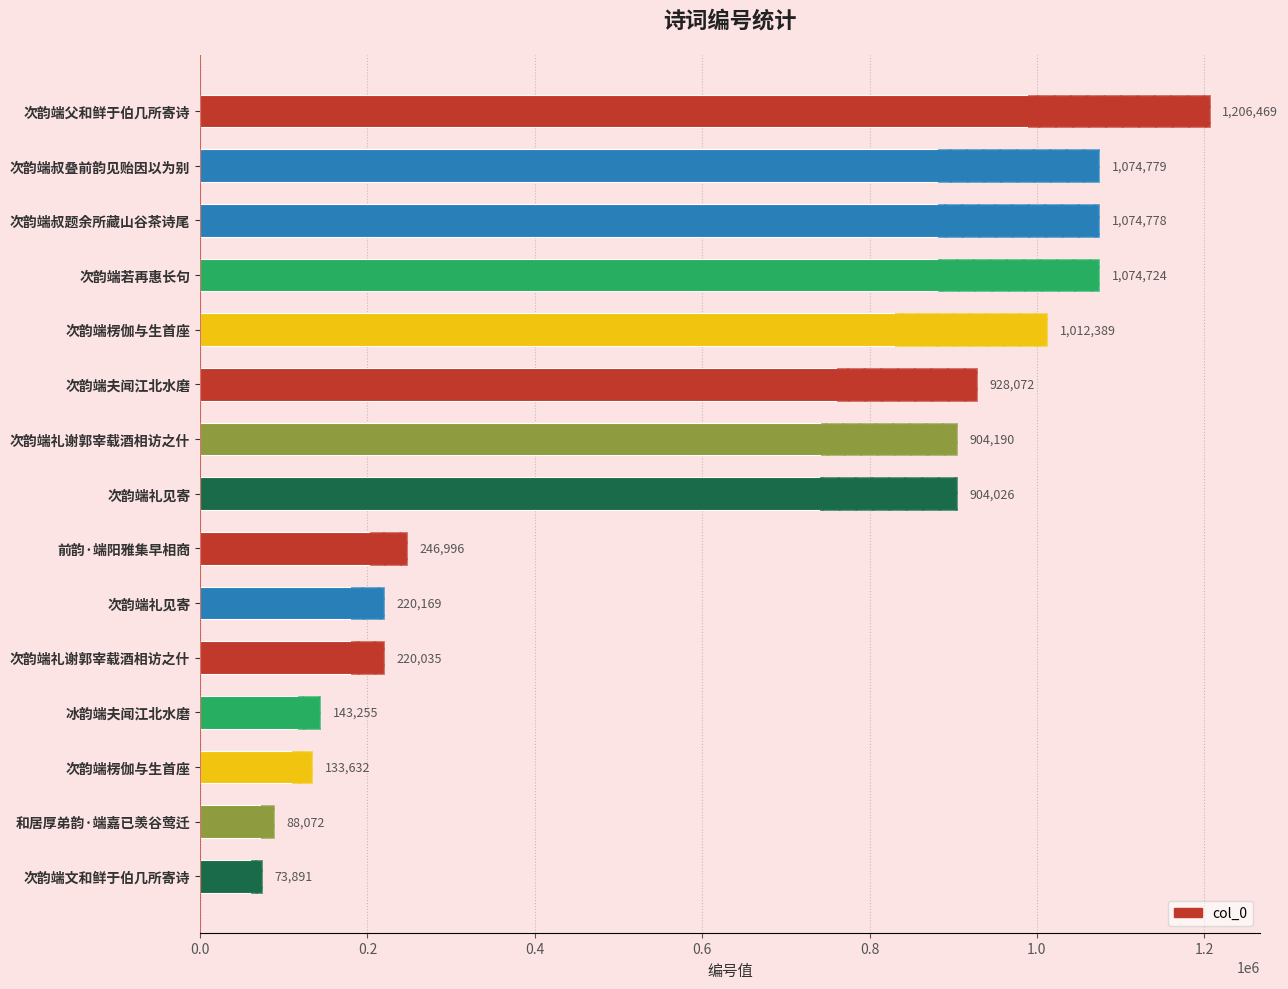

At which category does the chart reach its minimum across all series?

次韵端文和鲜于伯几所寄诗